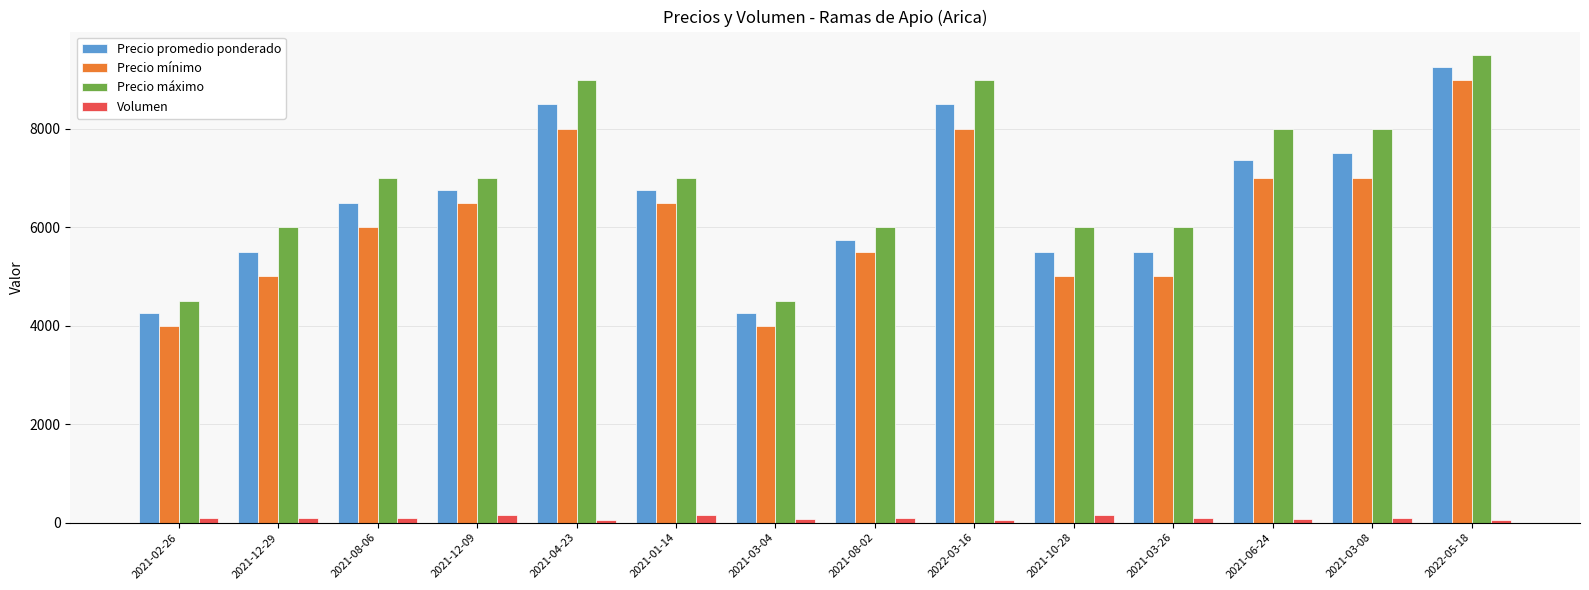

Read the Precio promedio ponderado value at 2021-02-26, to the nearest 50.

4250